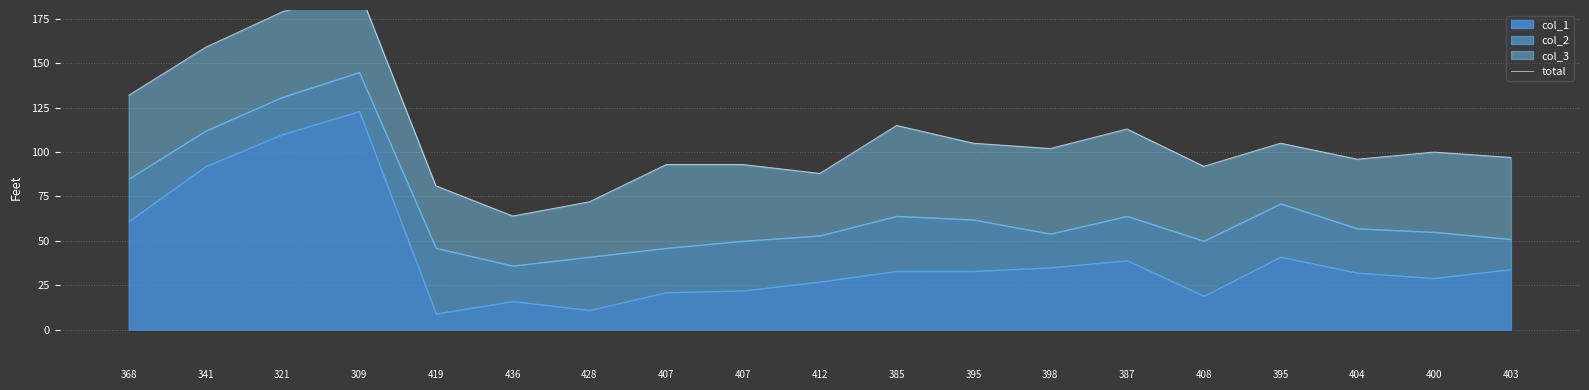

List the labels in order of value, largest first.

309, 321, 341, 368, 385, 387, 395, 395, 398, 400, 403, 404, 407, 407, 408, 412, 419, 428, 436